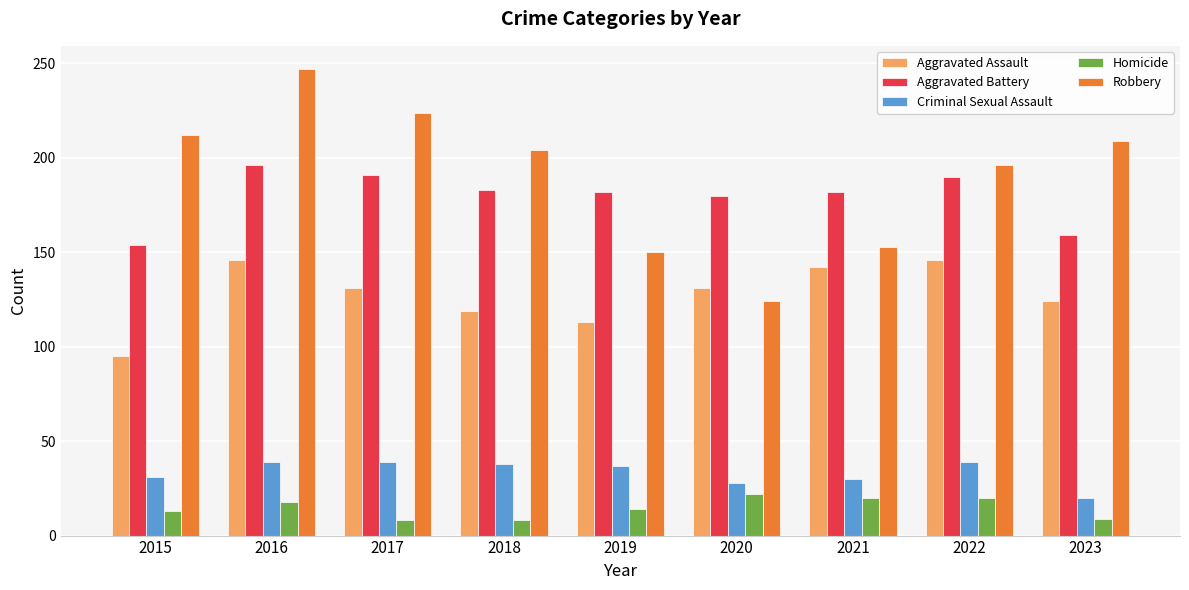

At which category is the sum across all series the highest?

2016